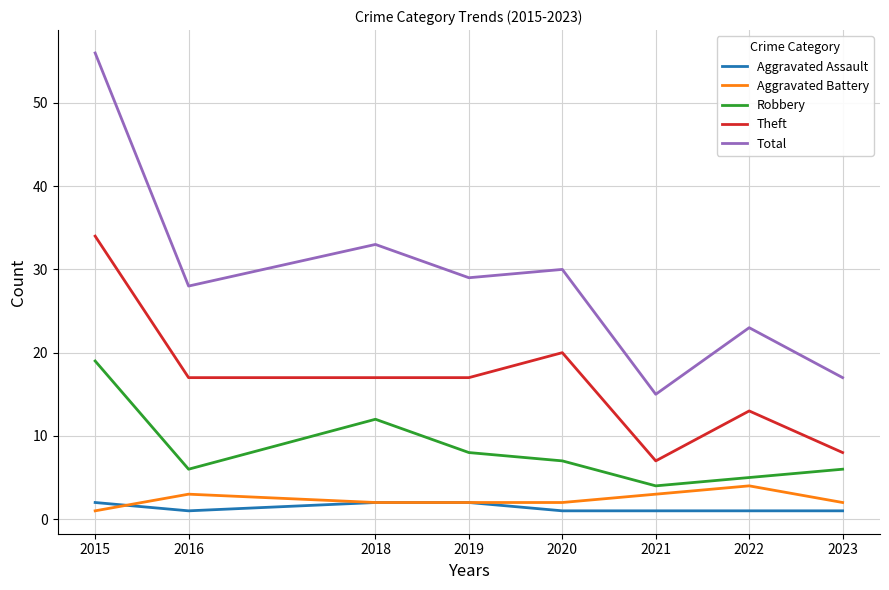

What is the average value of the Theft series?

17